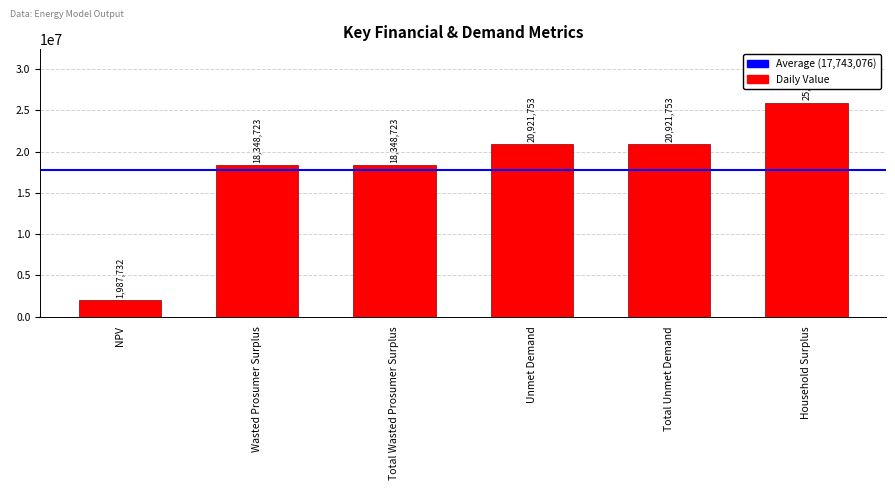

Which label corresponds to the largest value in the chart?

Household Surplus